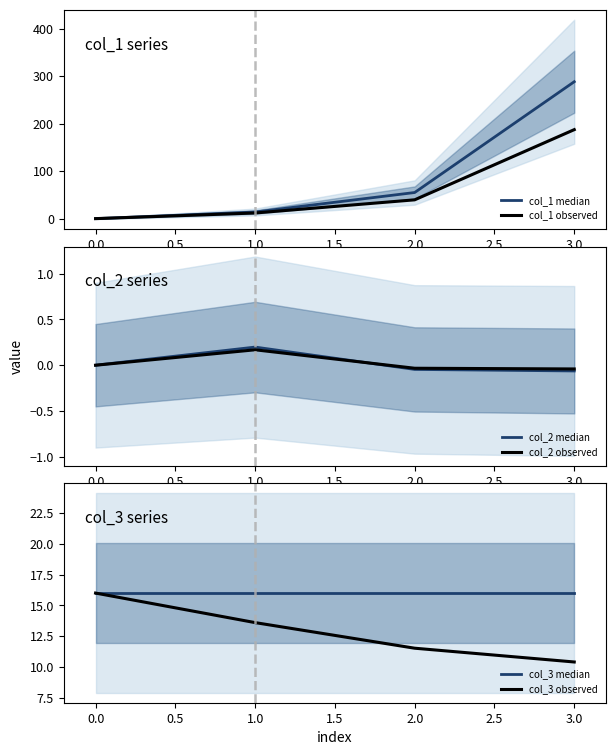

True or false: col_2 observed has more than 0 interior local peaks.

True